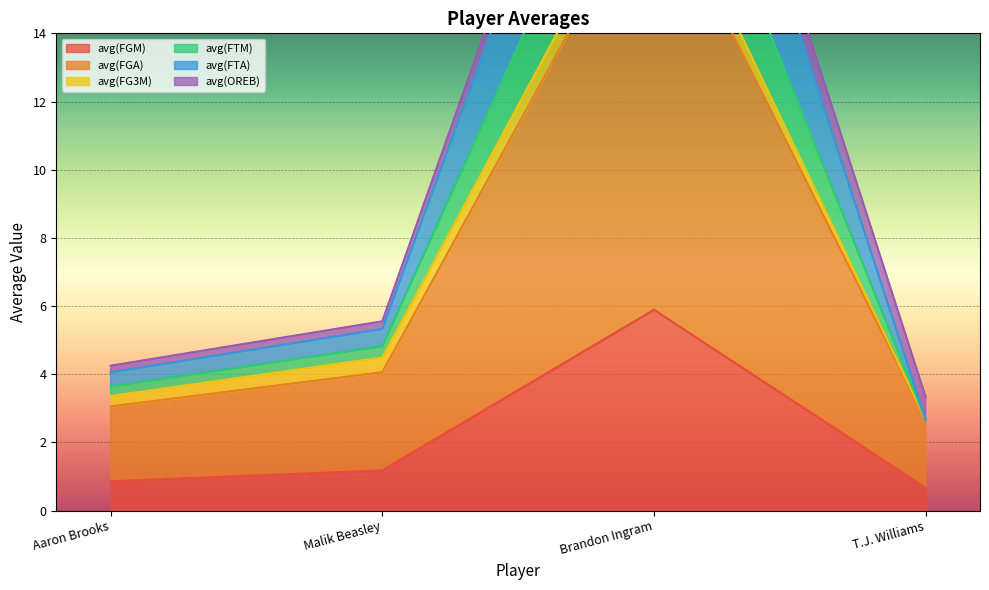

At which category does the chart reach its peak across all series?

Brandon Ingram